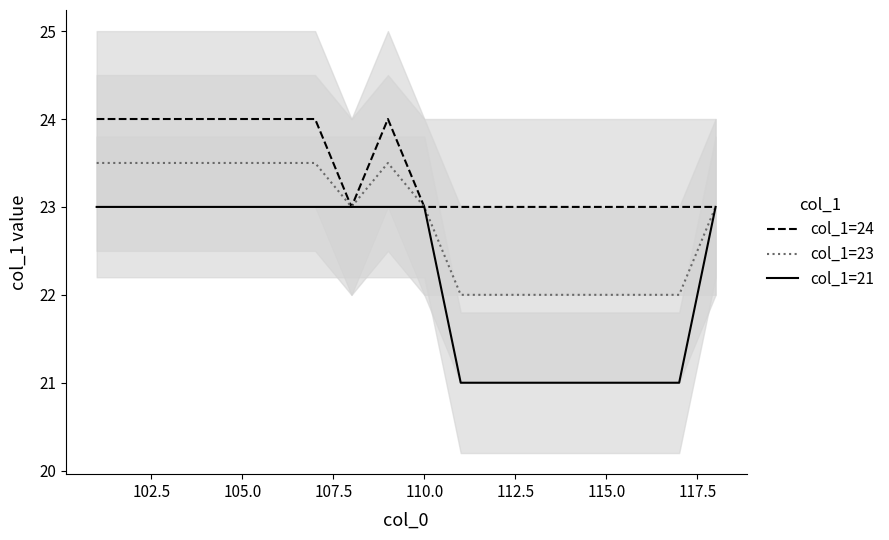

What is the lowest value of the col_1=23 series?

22.0